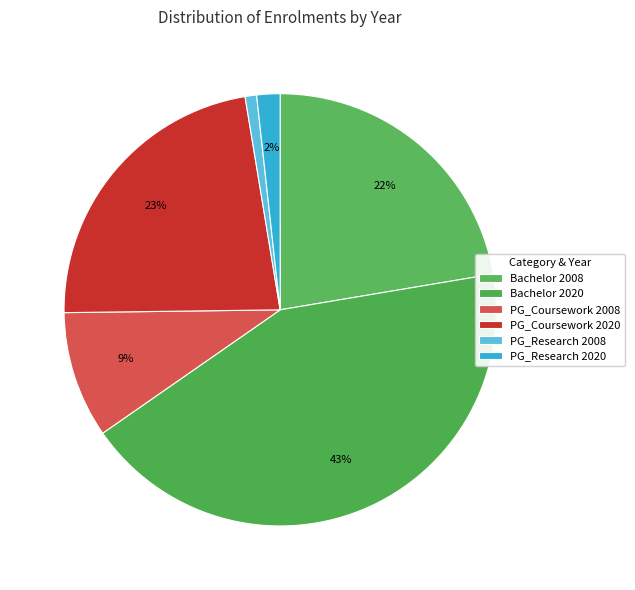

Count the number of slices in the pie.

6